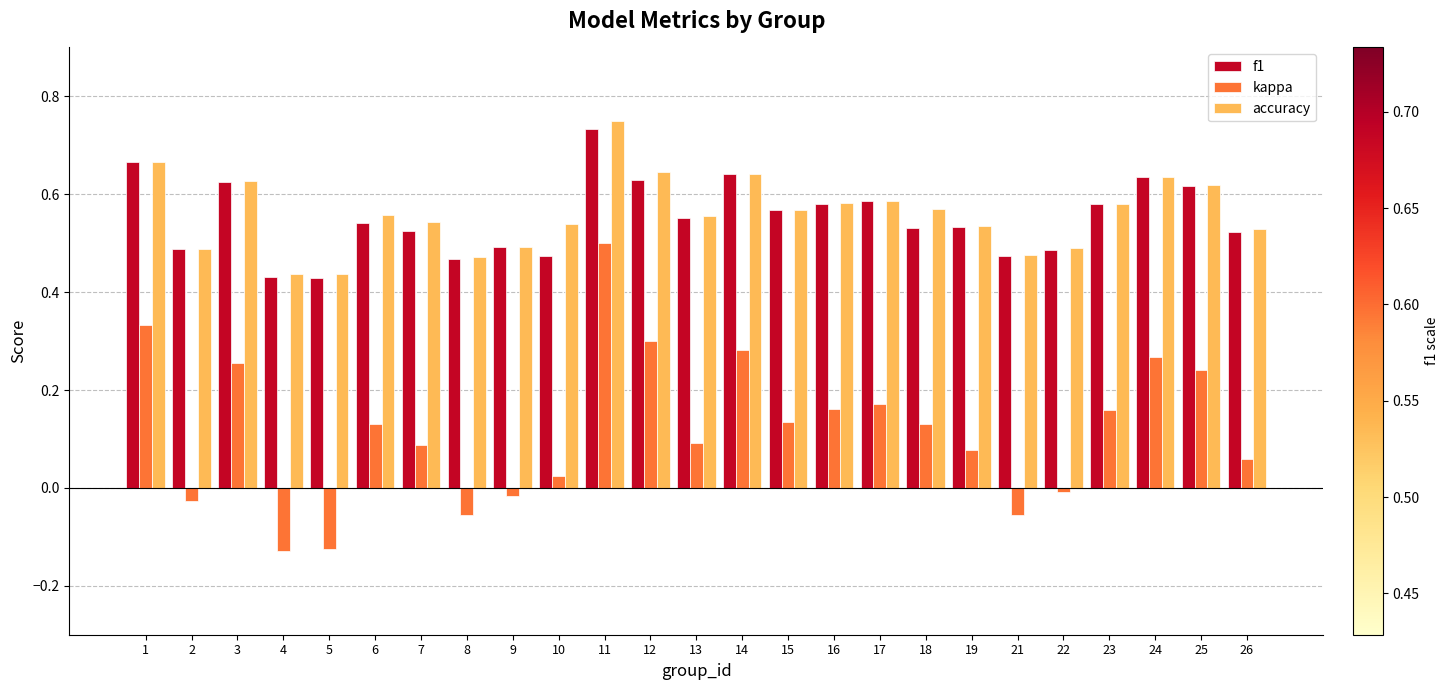

What is the sum of the accuracy values at 12 and 18?

1.2